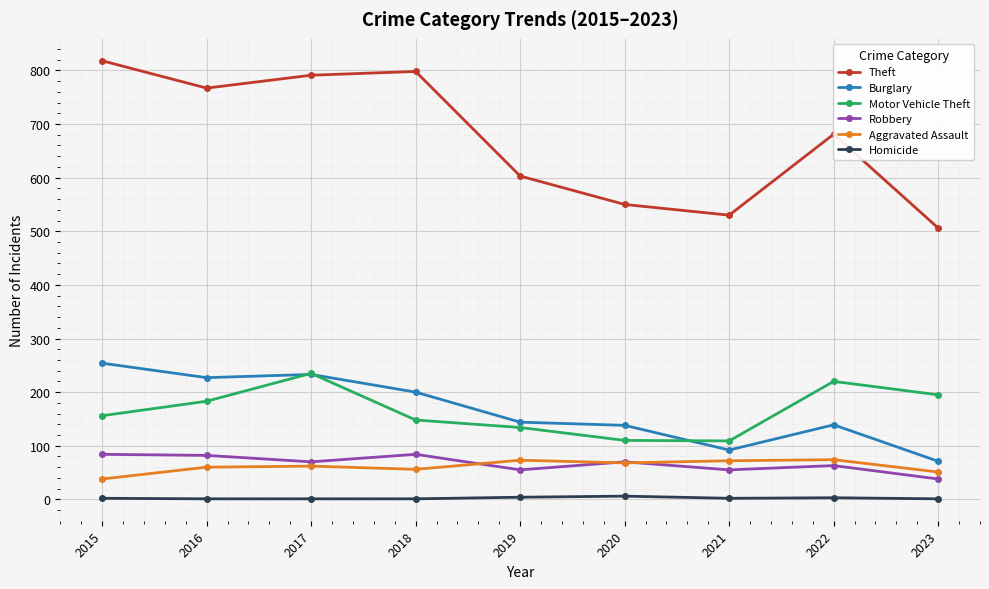

At which label does Theft first exceed 681?

2015